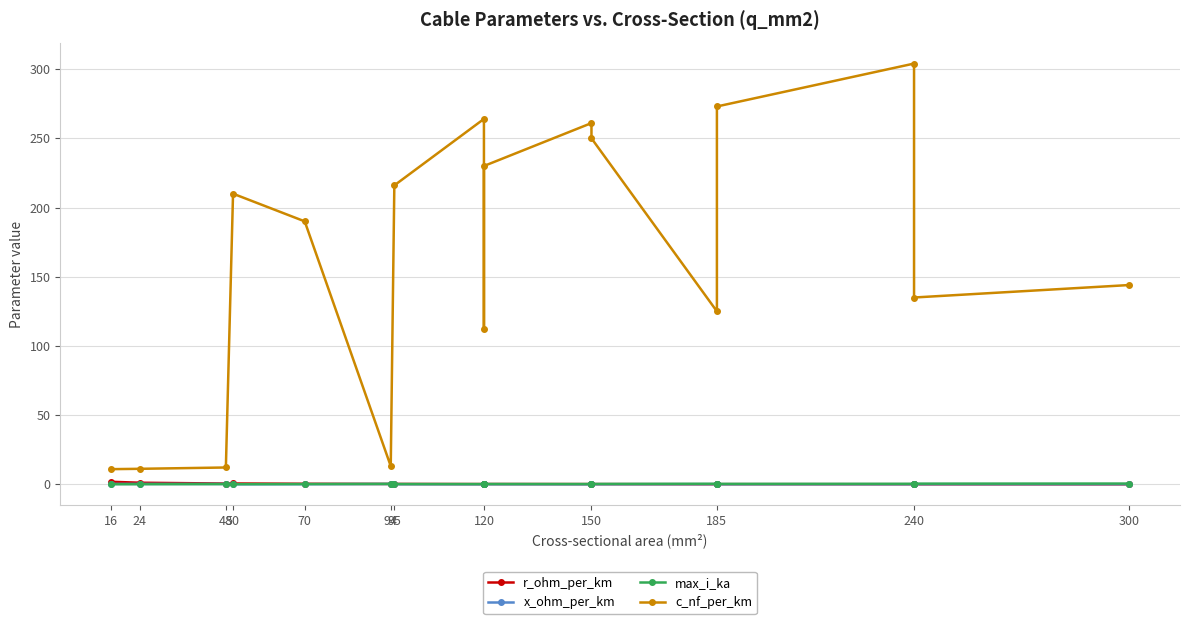

Count the number of data series in this chart.

4